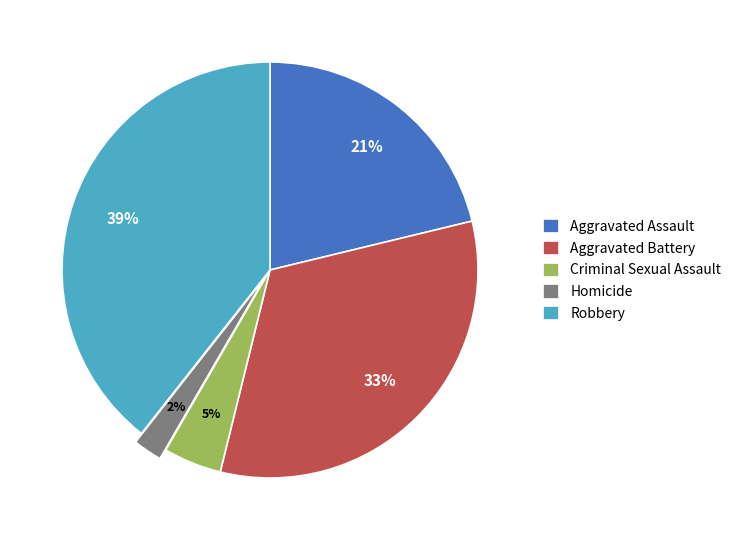

Do Aggravated Battery and Aggravated Assault together represent more than half of the pie?

Yes